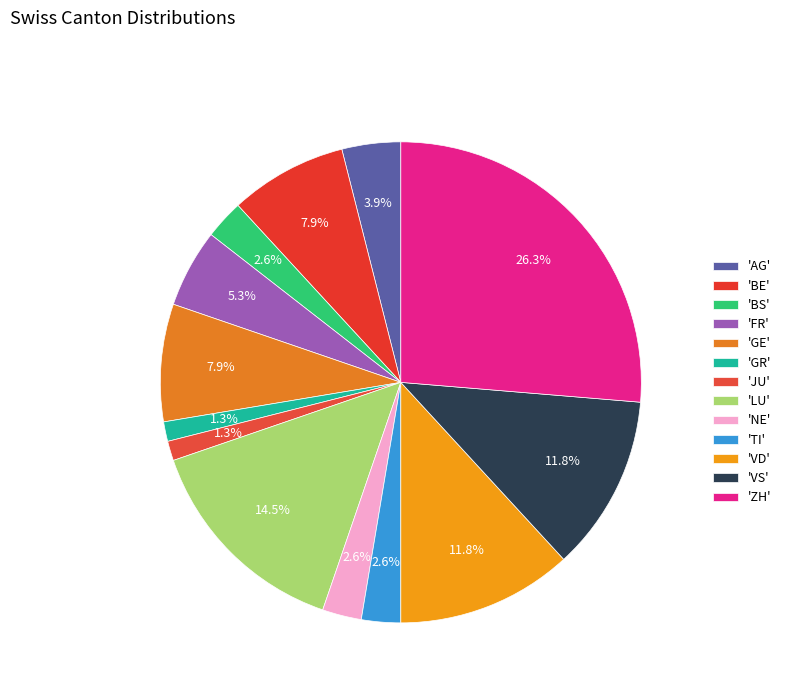

Is there any slice that represents more than half of the pie?

No